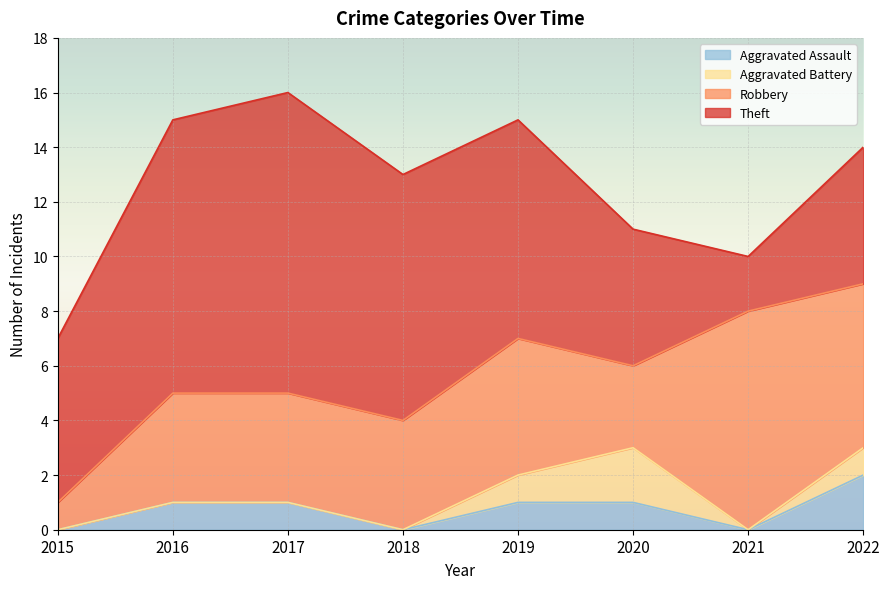

Which series has the largest total across all categories?

Theft